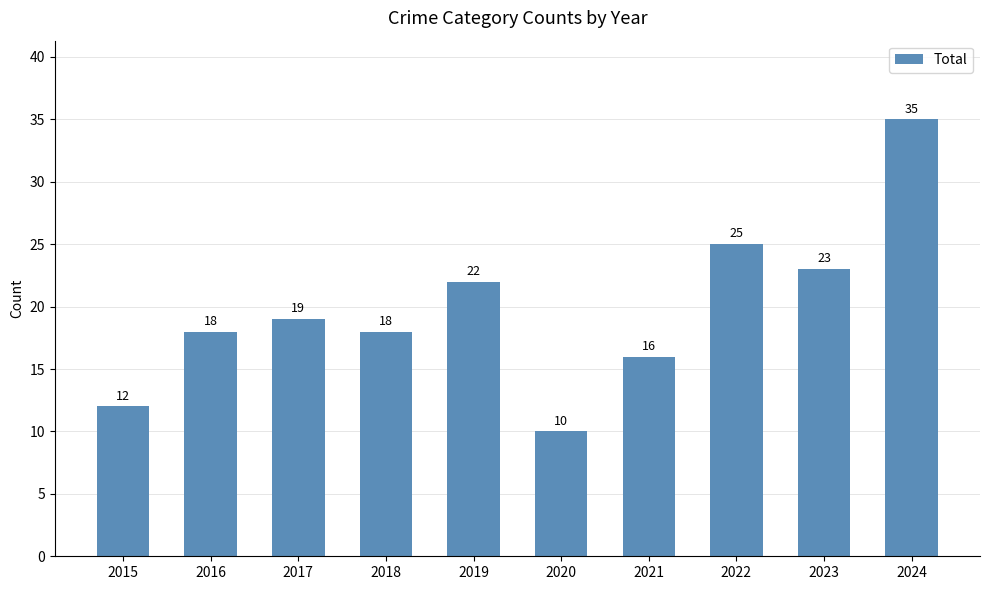

Which has a higher value, 2024 or 2017?

2024